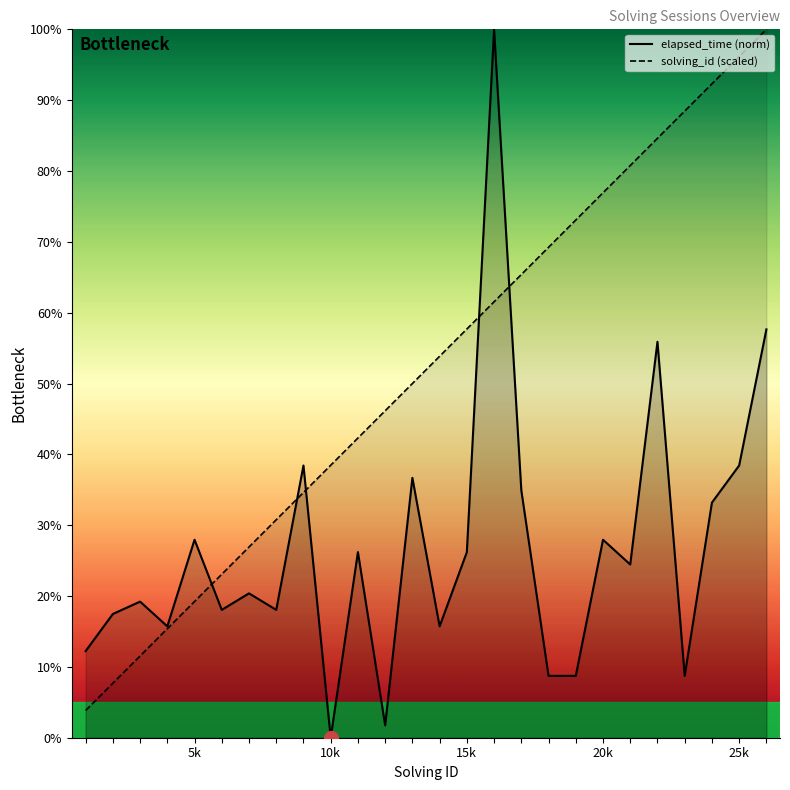

Count the number of data series in this chart.

2